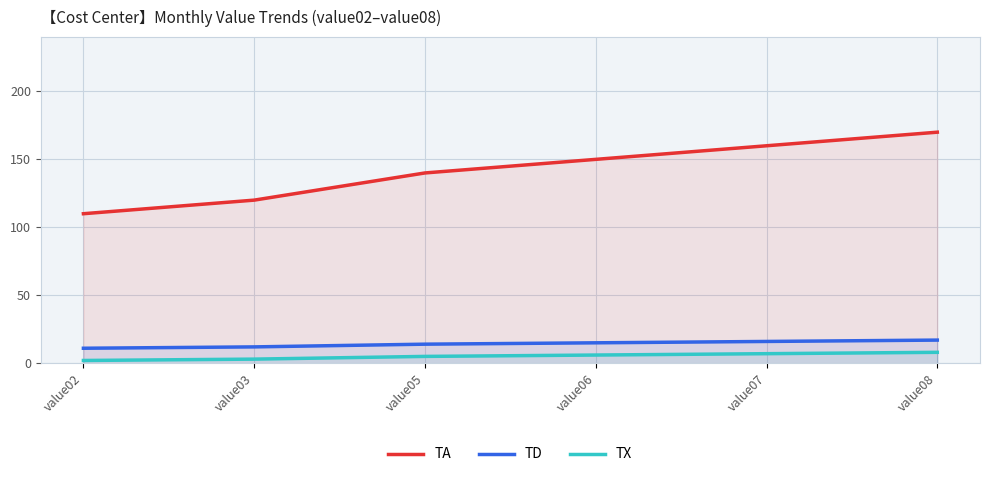

What are all the series names shown in the legend?

TA, TD, TX